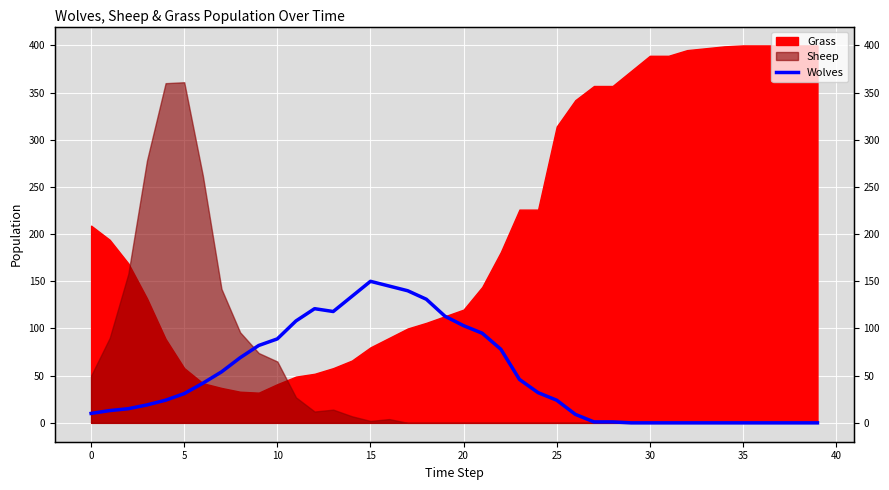

True or false: there are more than 0 points higher than both neighbors.

True